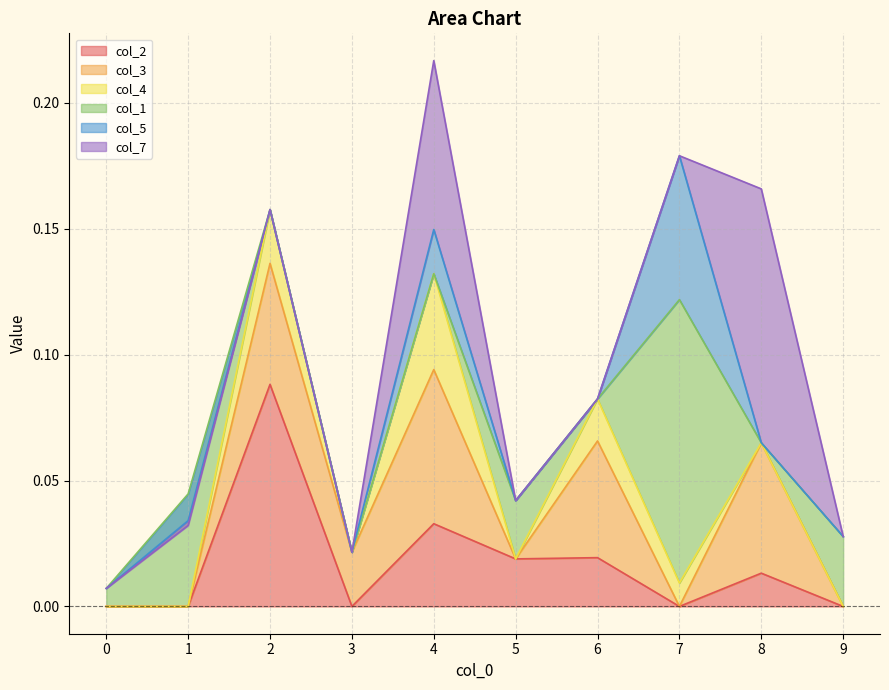

Which series has the largest range (max minus min)?

col_1